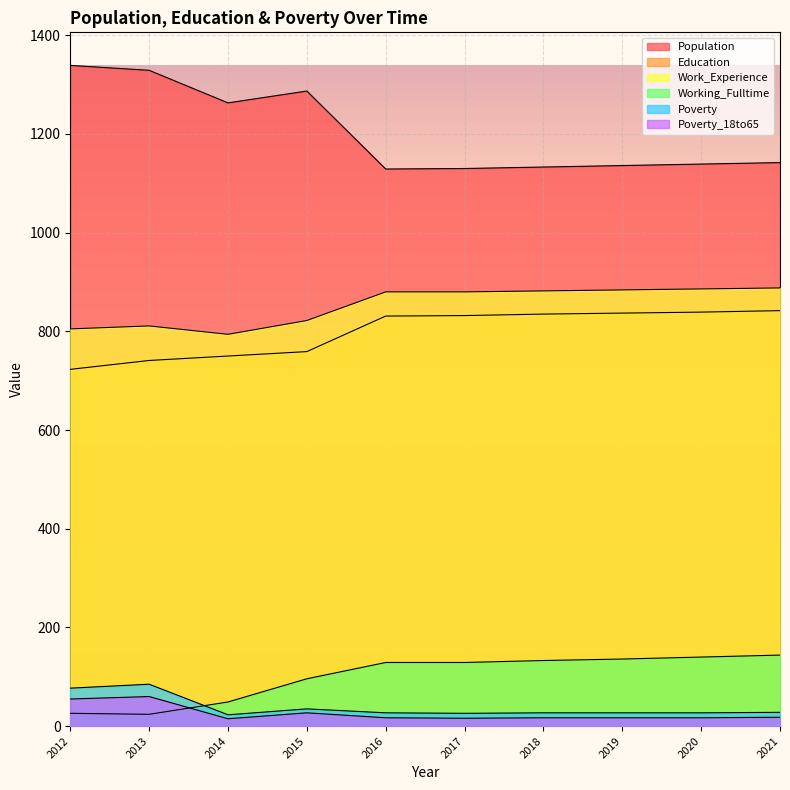

What is the greatest value displayed?

1339